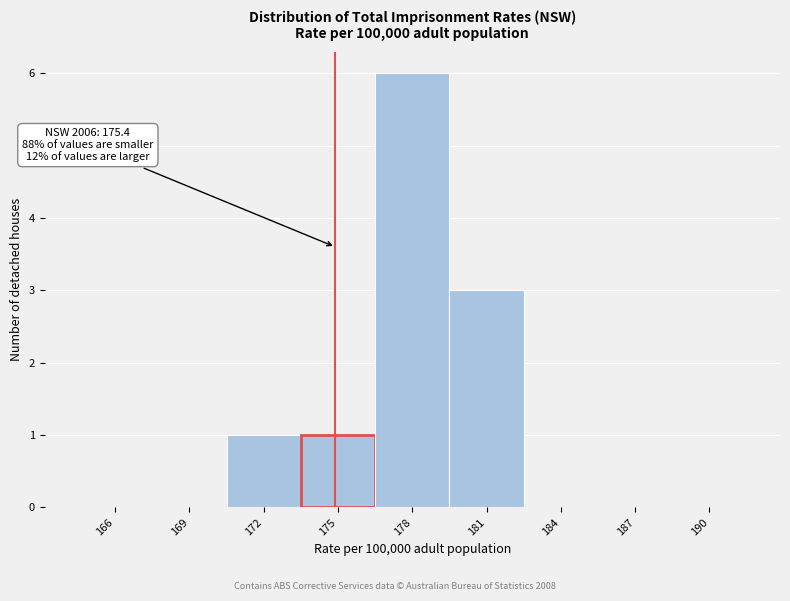

Reading left to right, extract all data points from this chart.

166=0	169=0	172=1	175=1	178=6	181=3	184=0	187=0	190=0